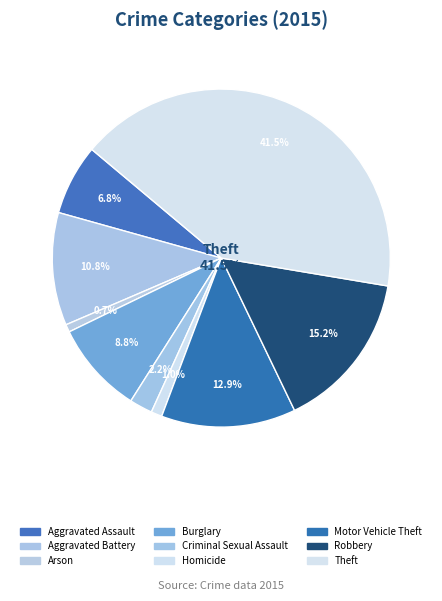

Count the number of slices in the pie.

9